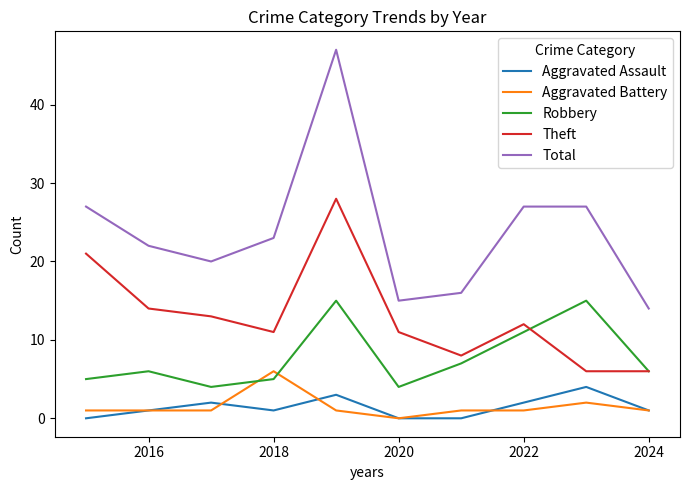

What is the minimum value for Theft?

6